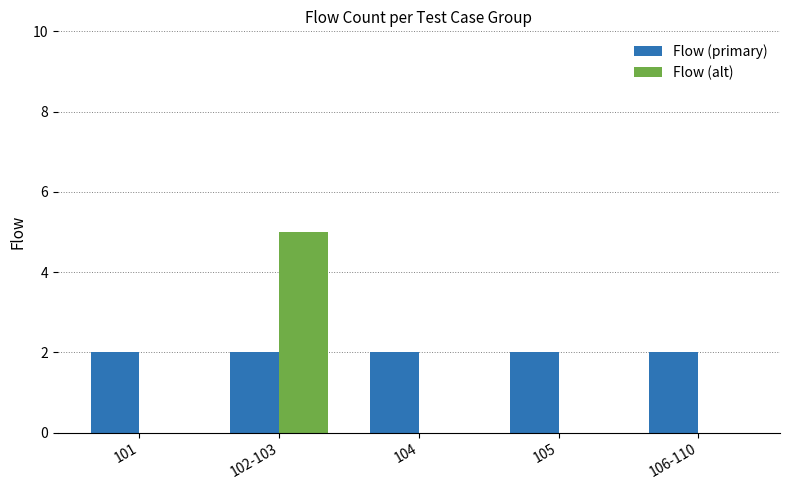

The Flow (alt) series shows 0 at 101. True or false?

True